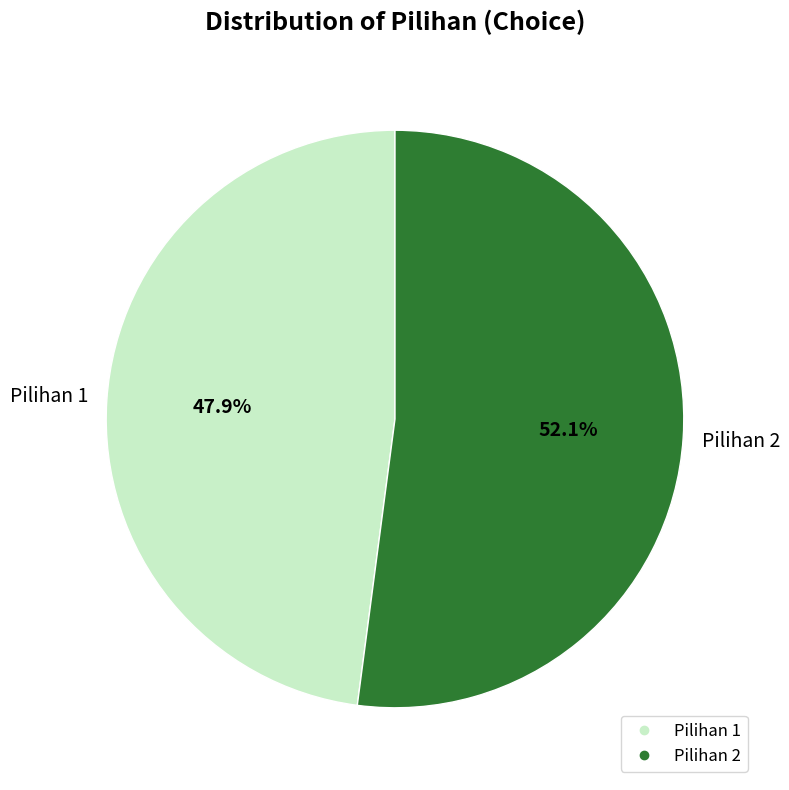

Is it true that Pilihan 1 is 48% of the pie?

True